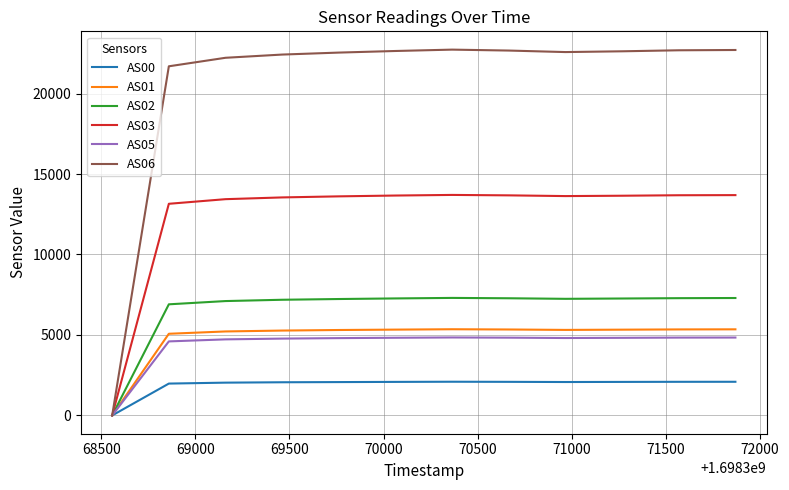

Which series has the largest total across all categories?

AS06